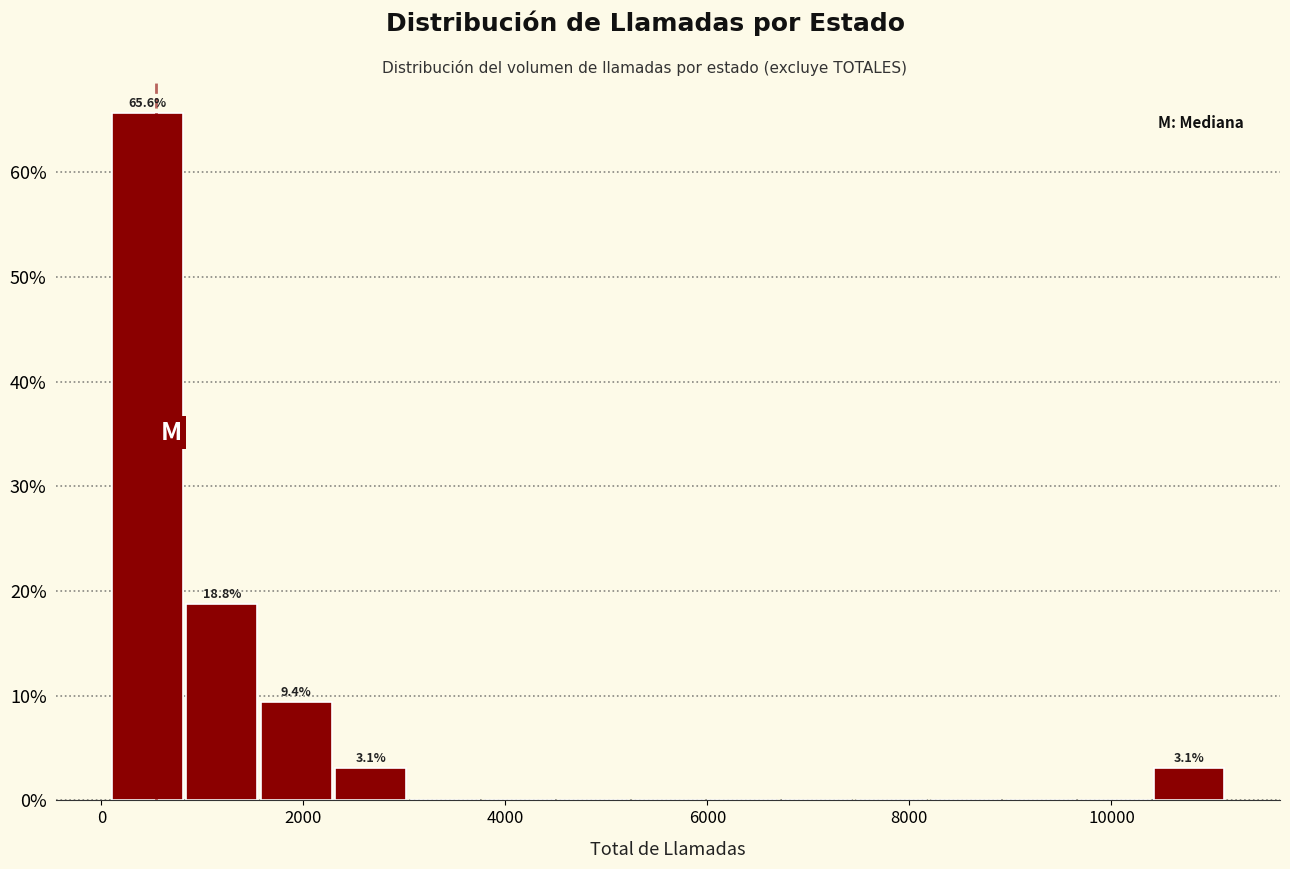

Read against the x-axis, roughly where is the centre of the tallest bar?

400